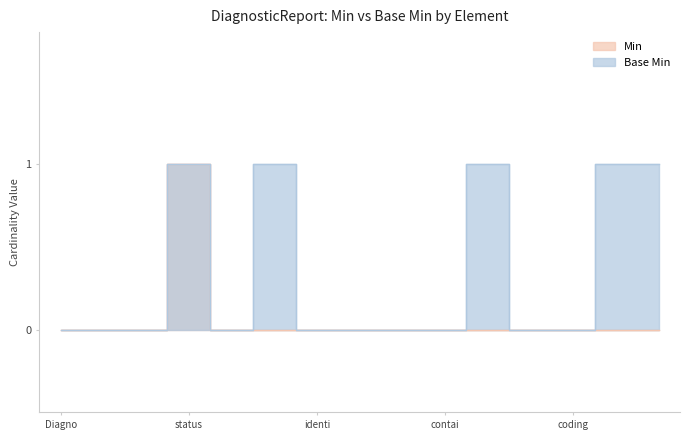

What is the sum of all Base Min values?

5